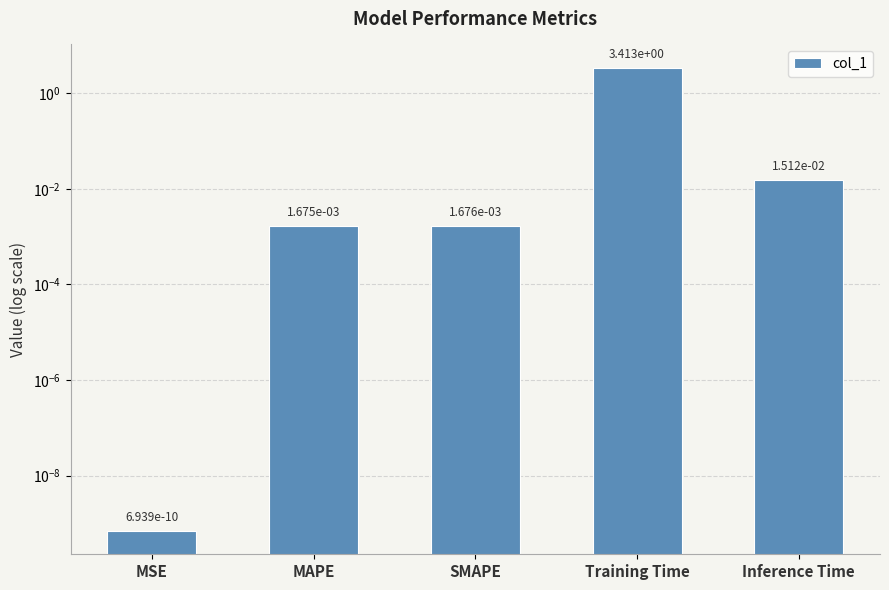

Is it true that the value at MAPE is 0.0?

True